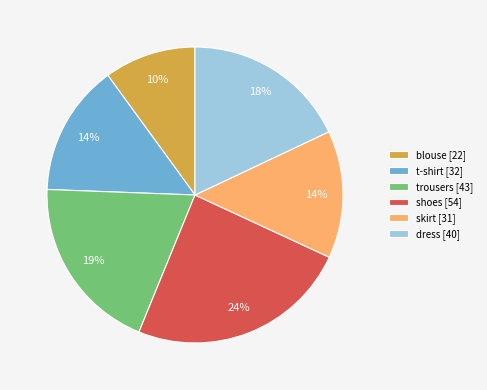

To the nearest percent, what is the average slice percentage?

17%